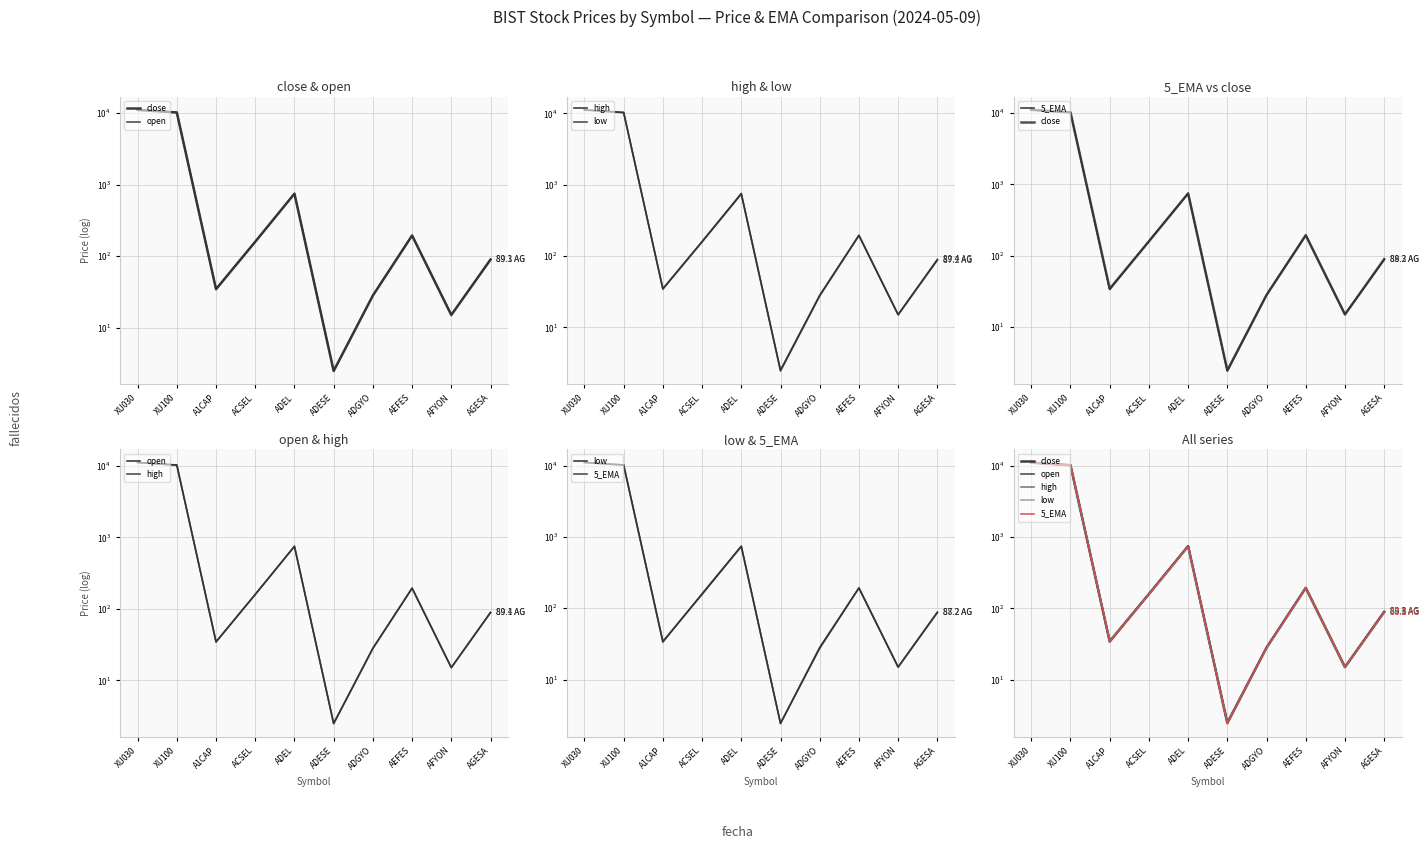

At how many categories does at least one series exceed 9901?

2